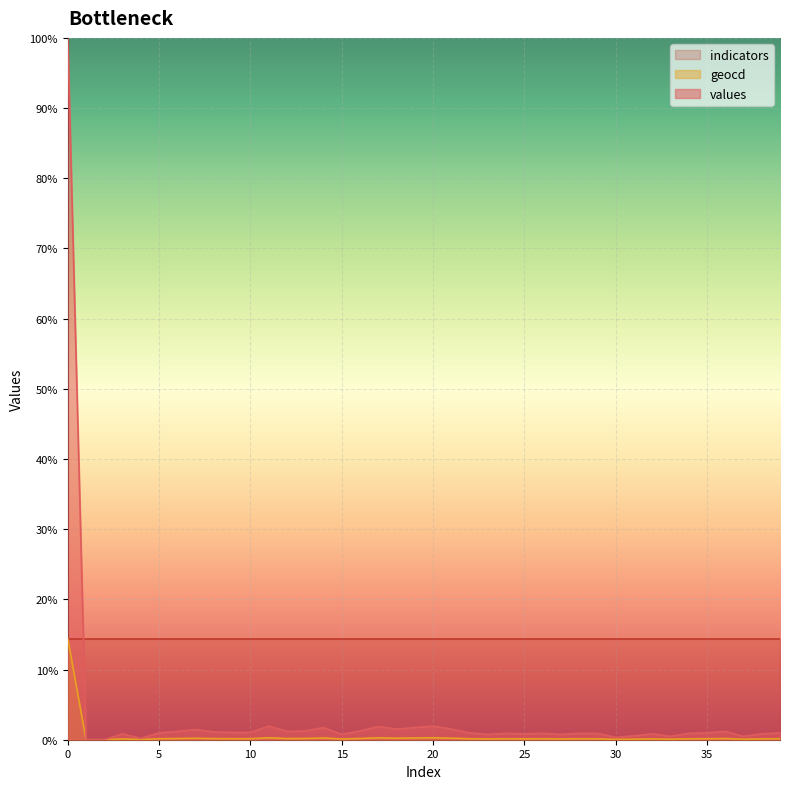

What is the maximum value for geocd?

14.4